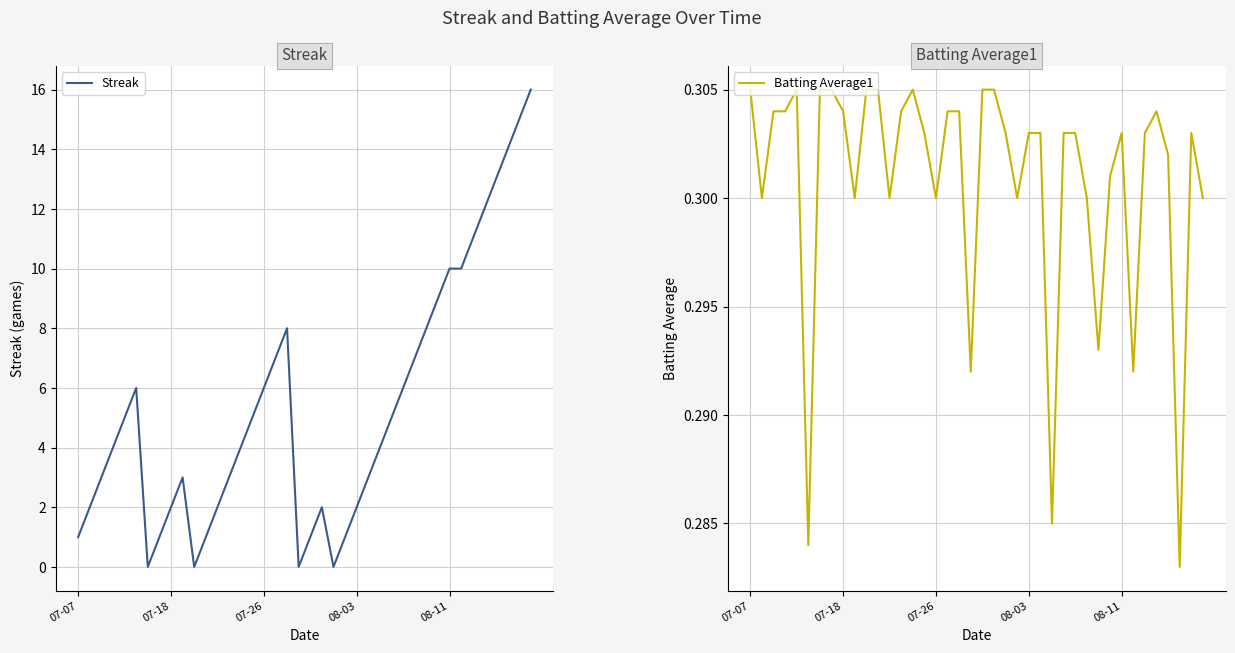

How many data points in Streak are above 4?

19